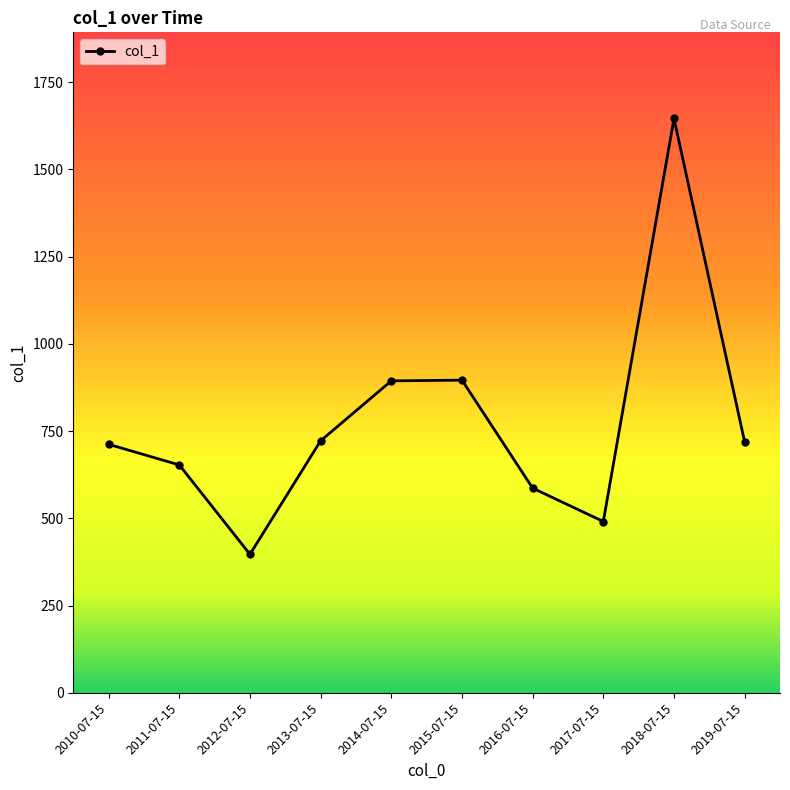

What is the approximate value at 2019-07-15?

718.6